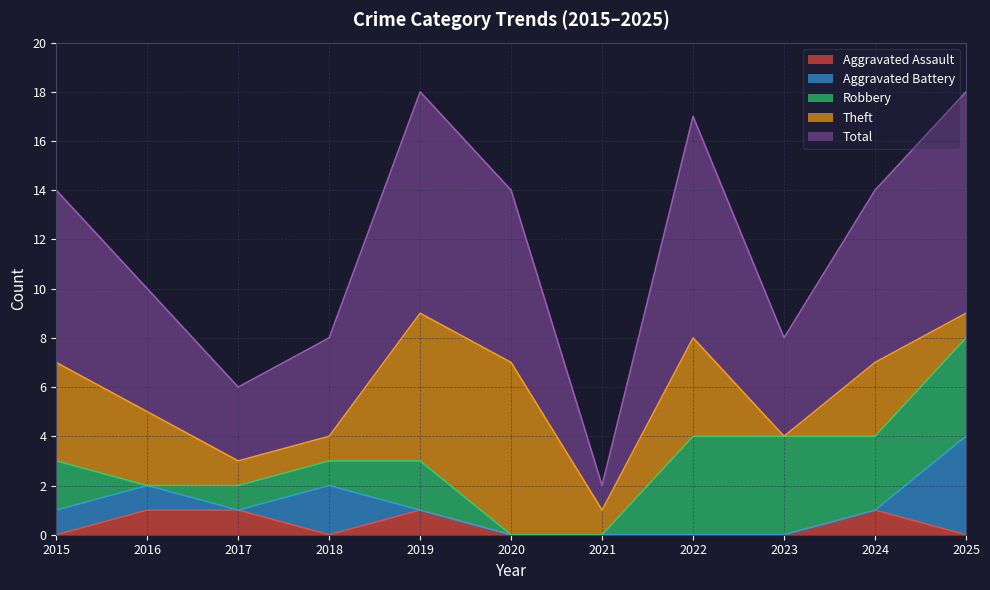

At which label does Total first exceed 7?

2019